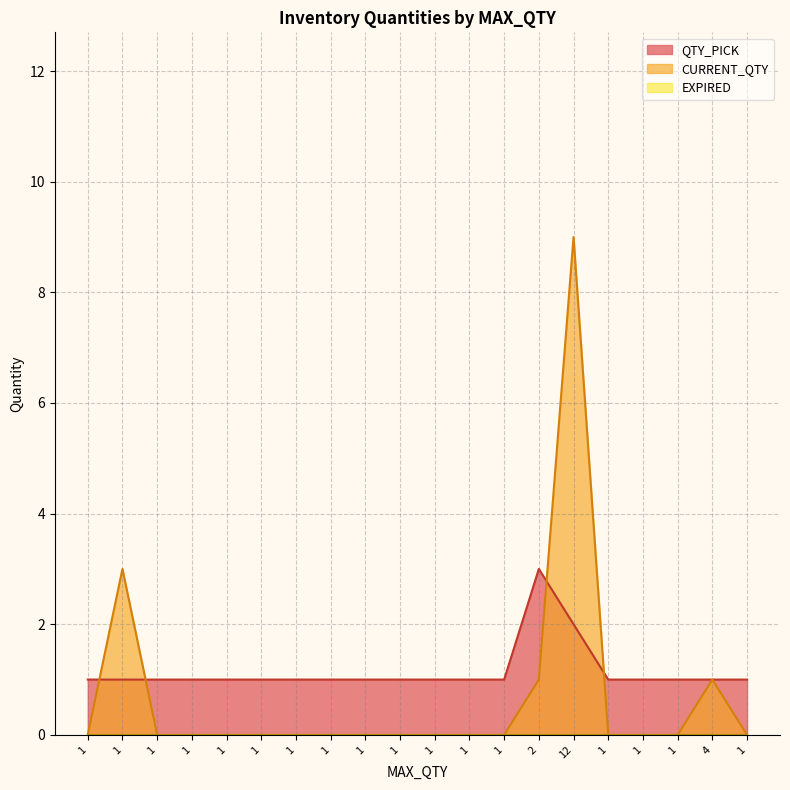

List the series in order of their peak value, lowest first.

QTY_PICK, CURRENT_QTY